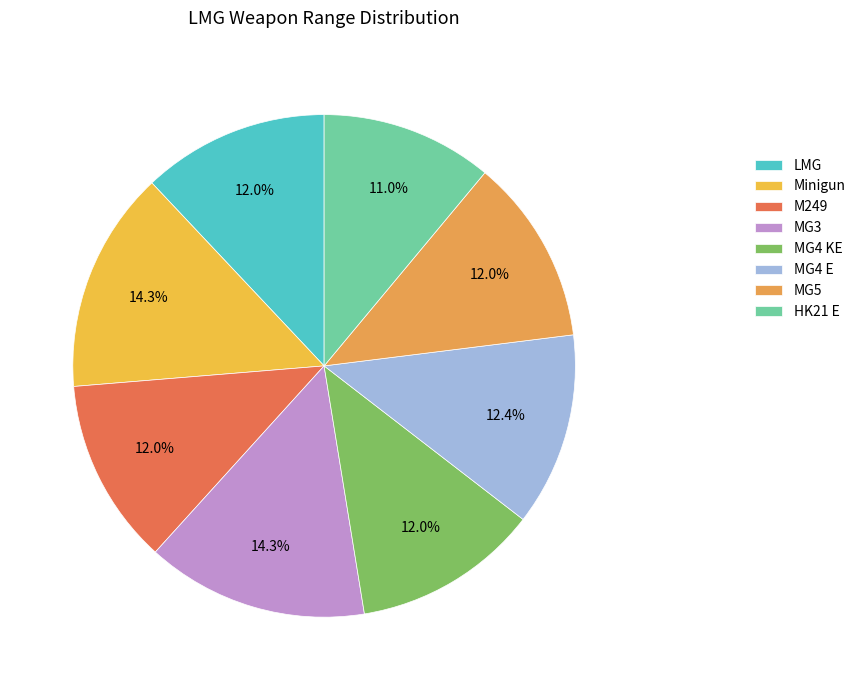

Rank the categories by value from highest to lowest.

Minigun, MG3, MG4 E, LMG, M249, MG4 KE, MG5, HK21 E